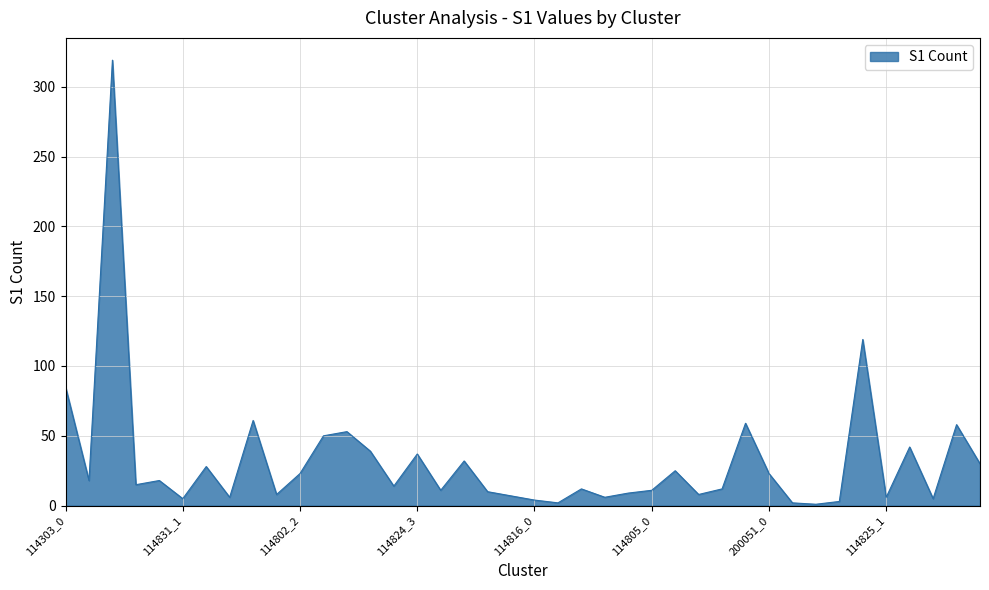

What is the maximum value shown in the chart?

319